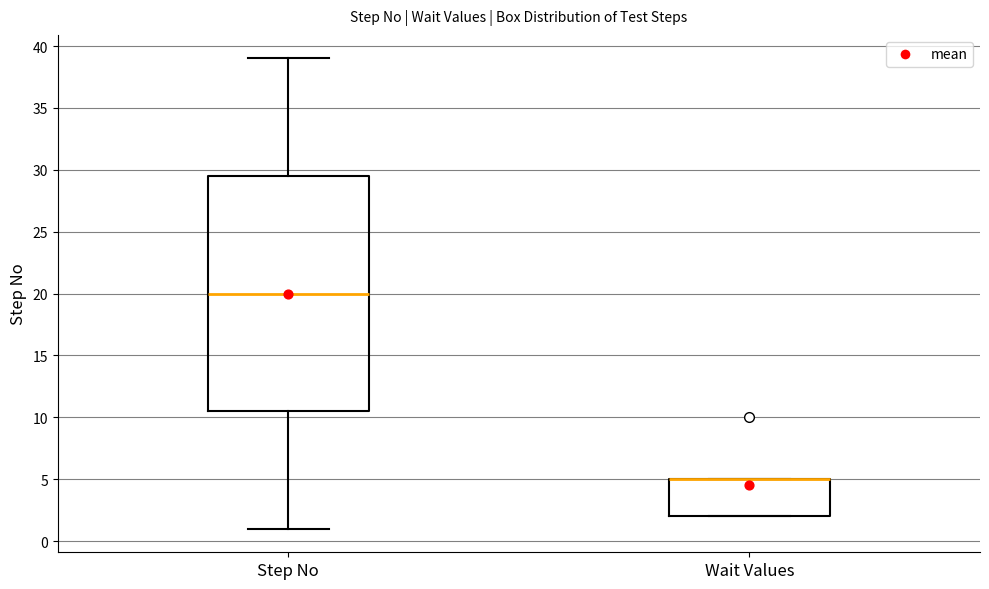

Where is the upper edge of the box for Step No on the y-axis? The values are not printed on the chart, so give them approximately, as read against the axis.

29.5